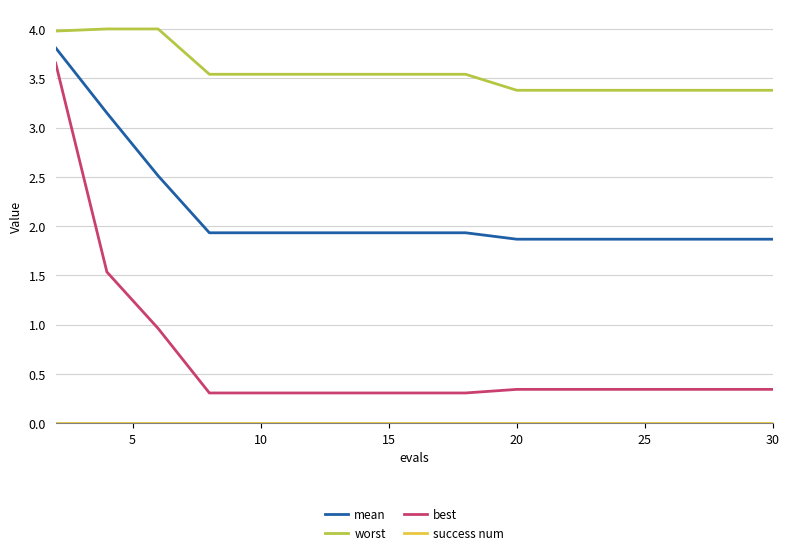

Which series has the largest total across all categories?

worst